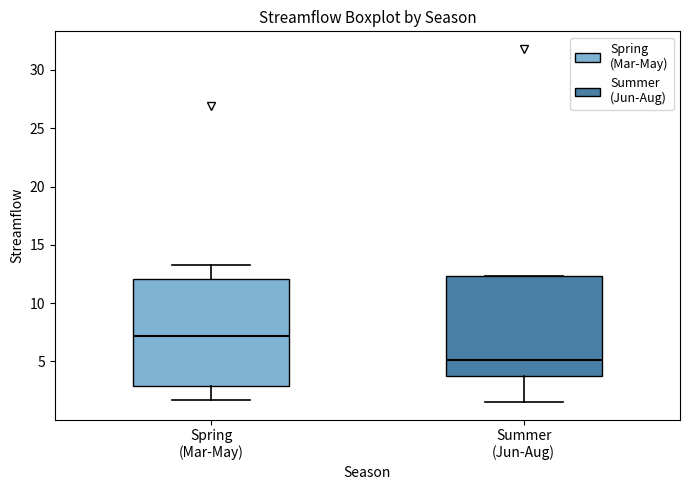

Reading left to right, transcribe this box plot: for each box, give where its median line is, the range the box spans, and where its two whiskers end, as read against the y-axis. The values are not printed on the chart, so give them approximately, as read against the axis.

Spring (Mar-May): median 7.0, box 3.0 to 12.0, whiskers 1.5 to 13.5
Summer (Jun-Aug): median 5.0, box 3.5 to 12.5, whiskers 1.5 to 12.5